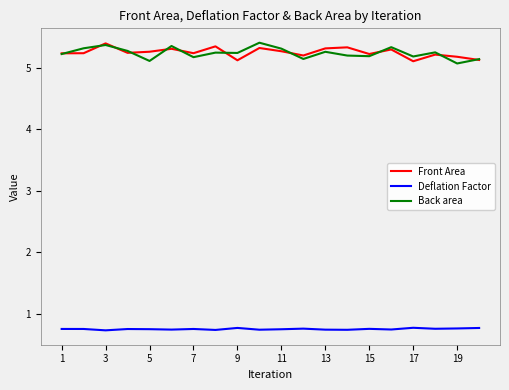

What is the lowest value of the Deflation Factor series?

0.7